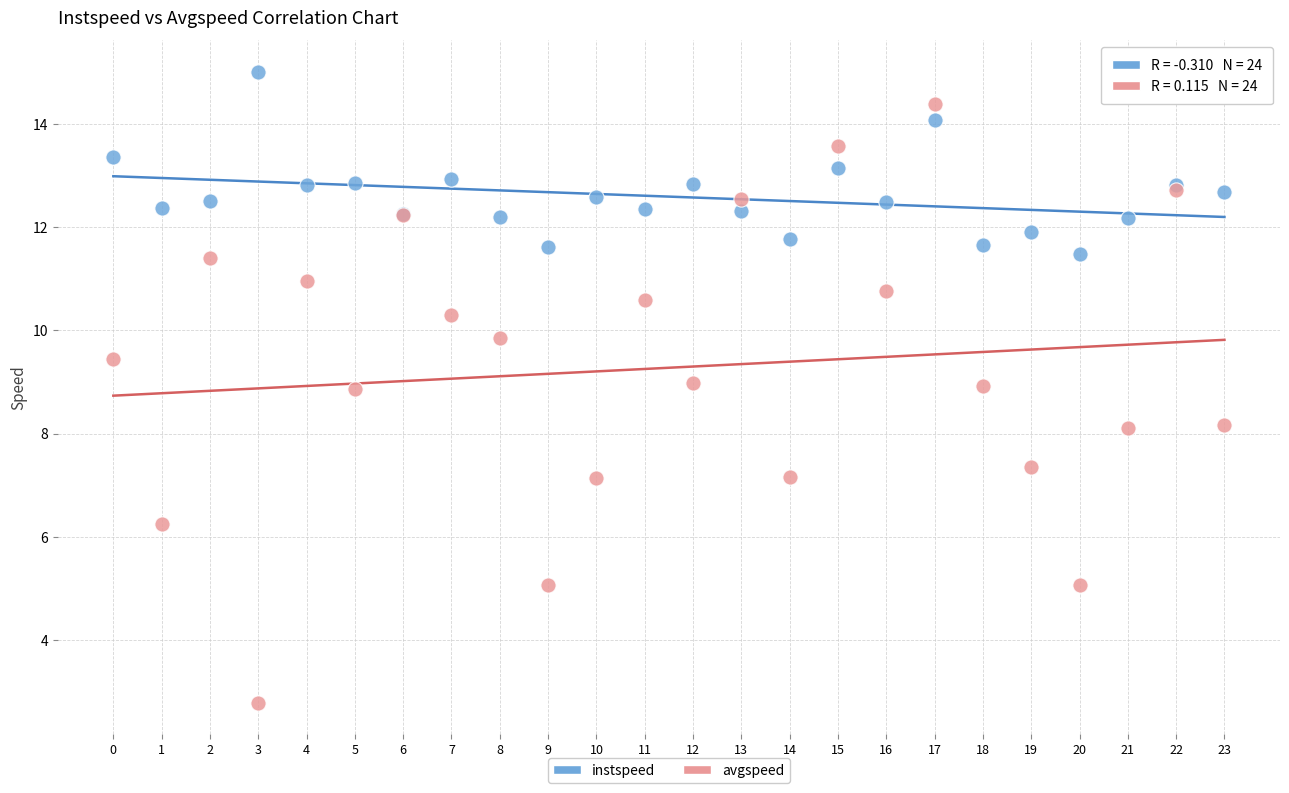

What are all the series names shown in the legend?

instspeed, avgspeed